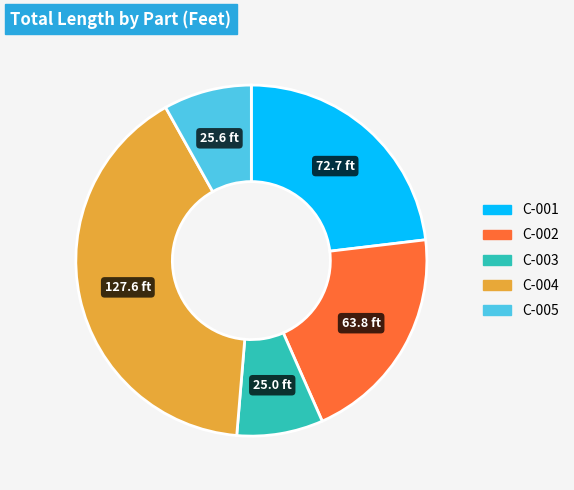

Do C-002 and C-004 together represent more than half of the pie?

Yes